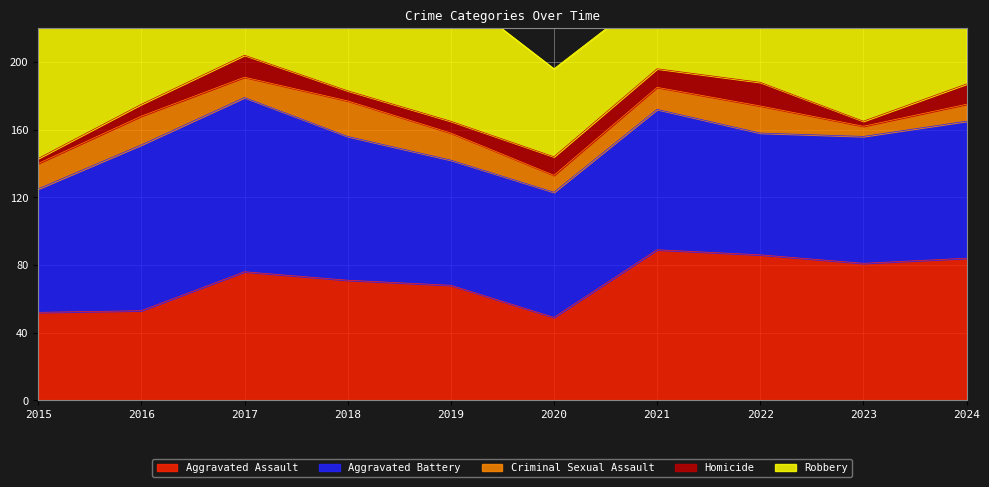

At 2021, list the series in order from smallest to largest.

Homicide, Criminal Sexual Assault, Robbery, Aggravated Battery, Aggravated Assault